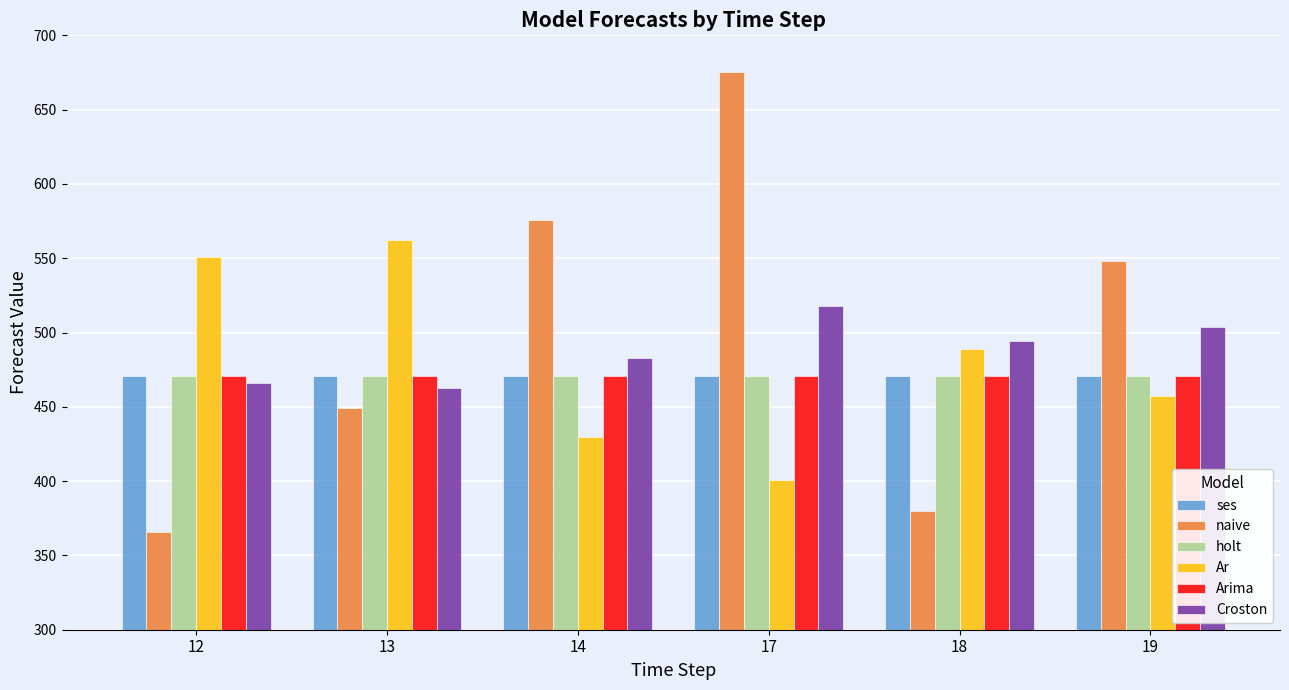

Count the number of data series in this chart.

6